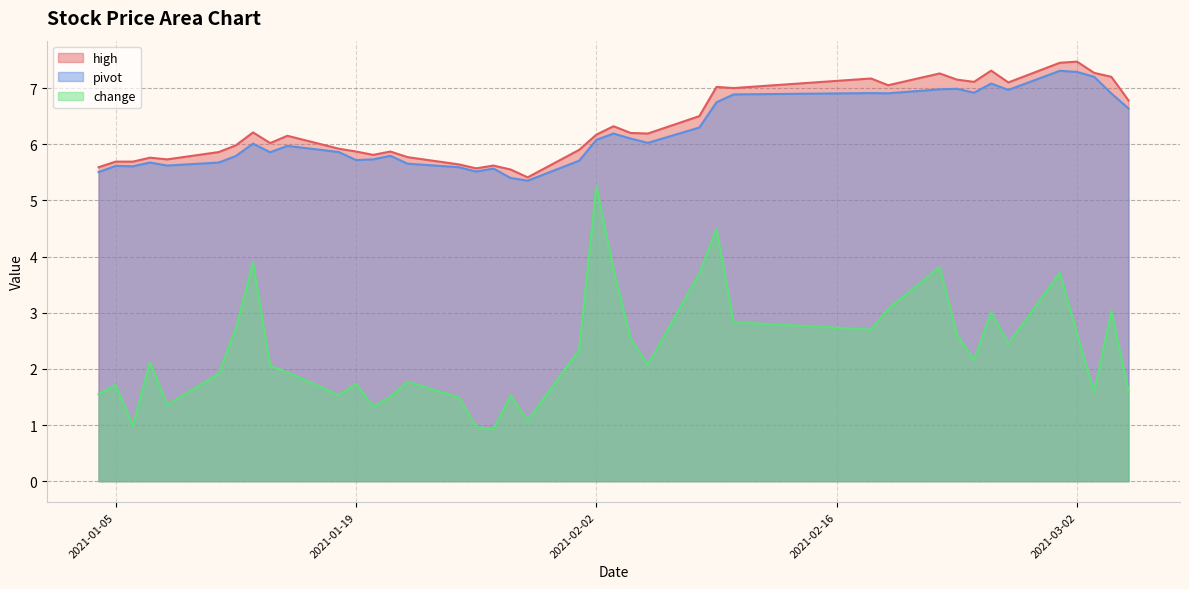

At which label does pivot reach its minimum?

2021-01-29